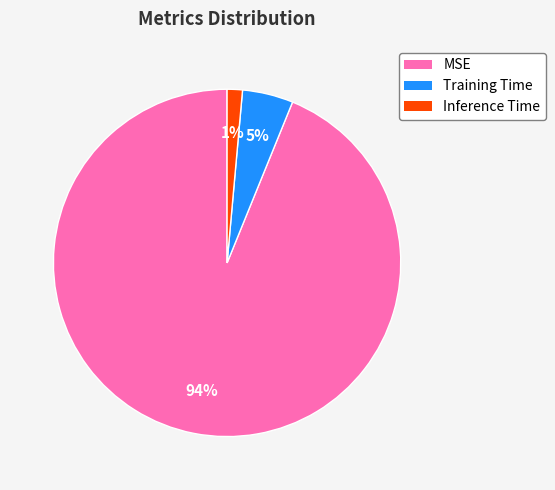

Between MSE and Training Time, which is larger?

MSE